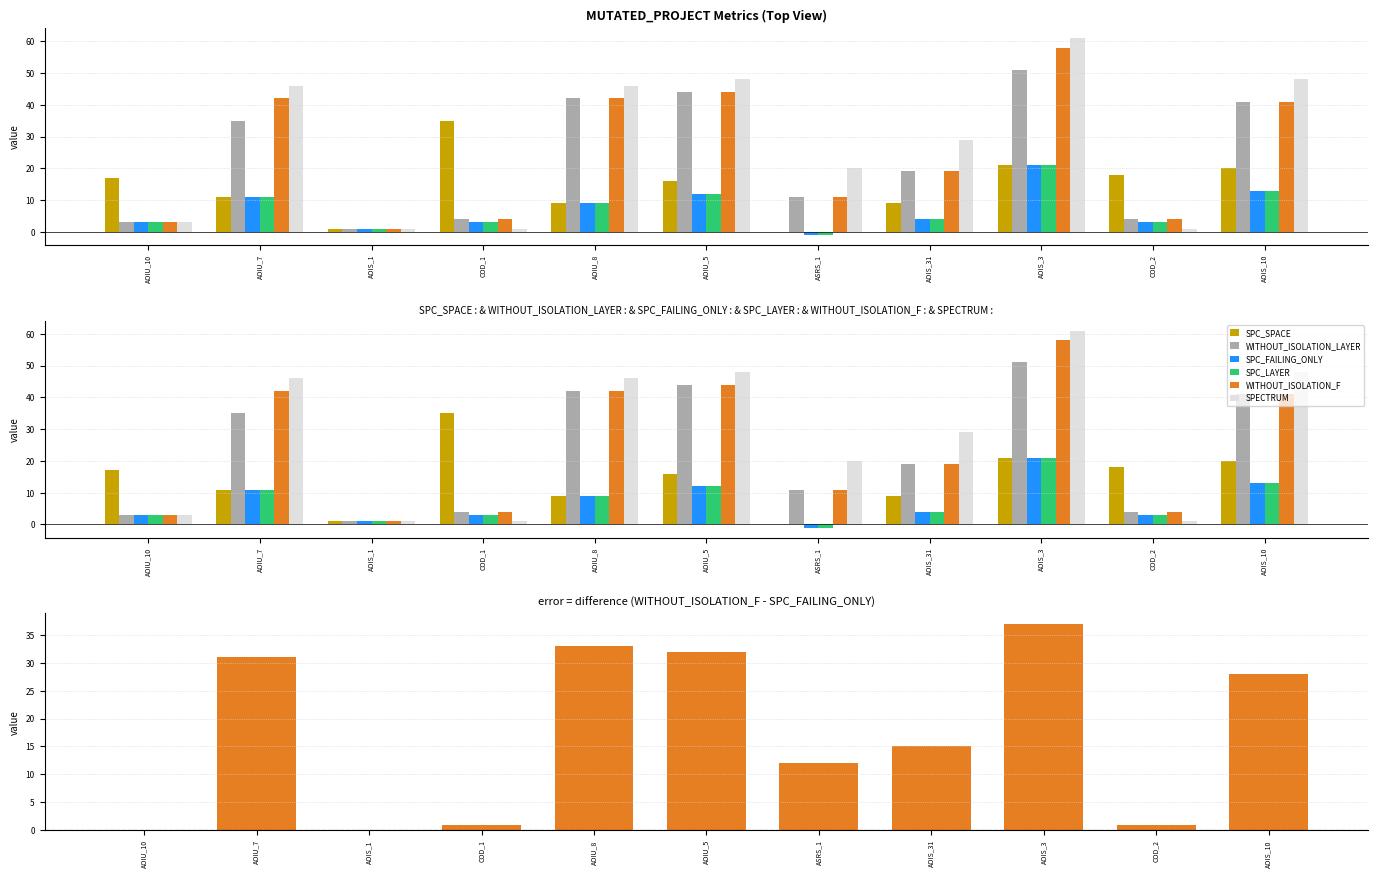

The value of SPC_FAILING_ONLY at AOIS_3 is 21. True or false?

True